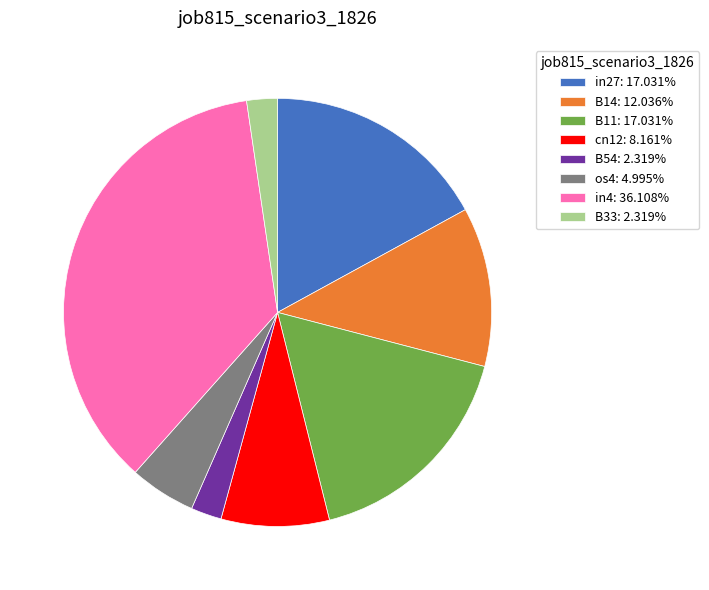

Is the sum of in27: 17.031% and cn12: 8.161% greater than half?

No